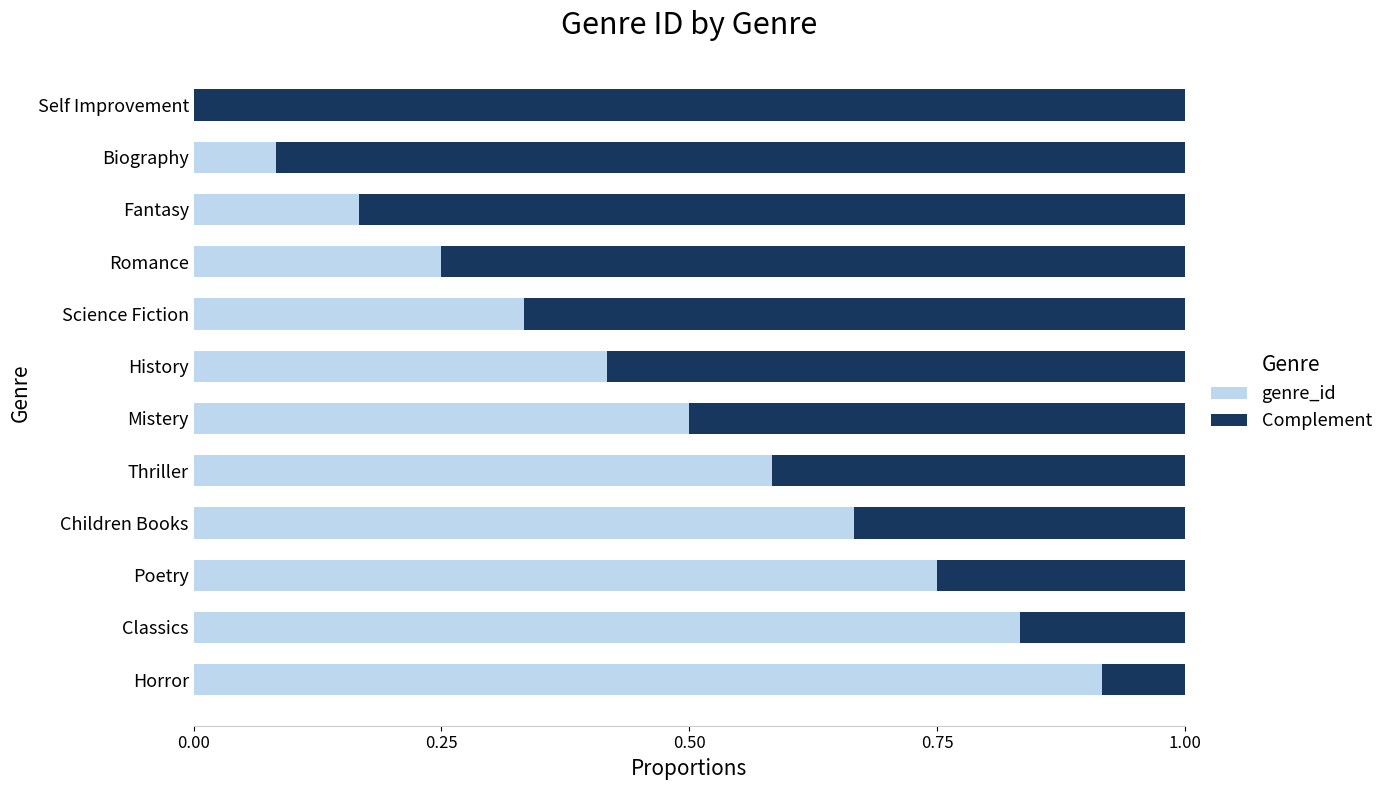

True or false: Complement has a value of 0.1 at Fantasy.

False